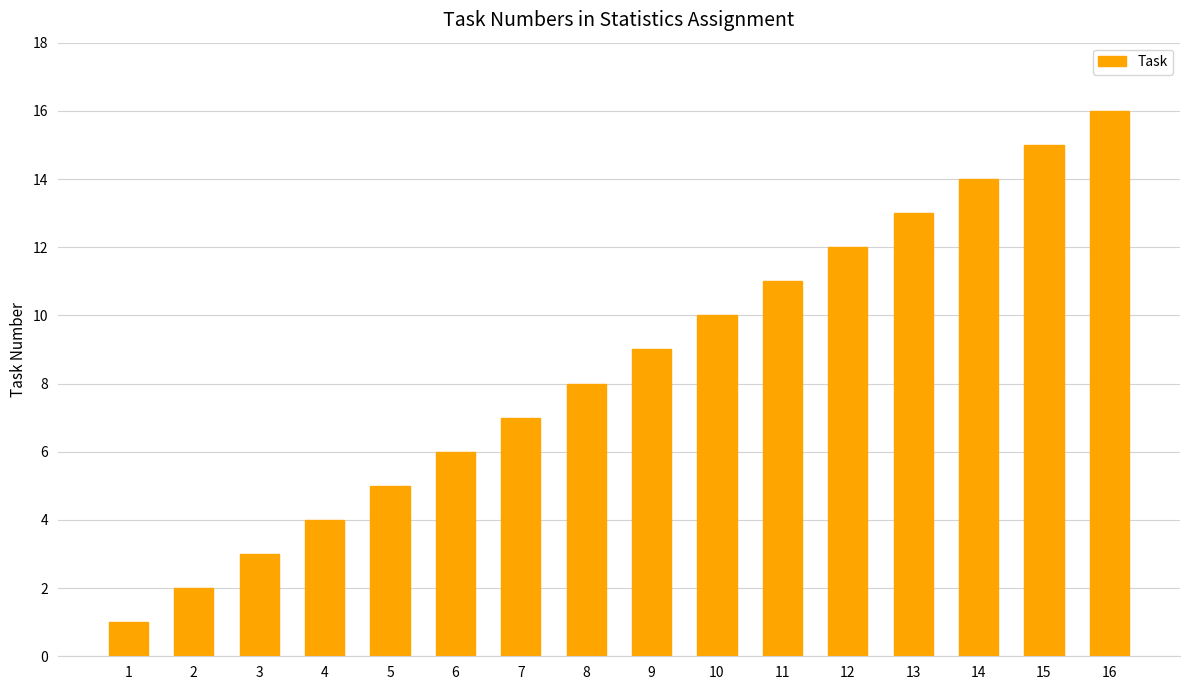

How many bars are there in total?

16